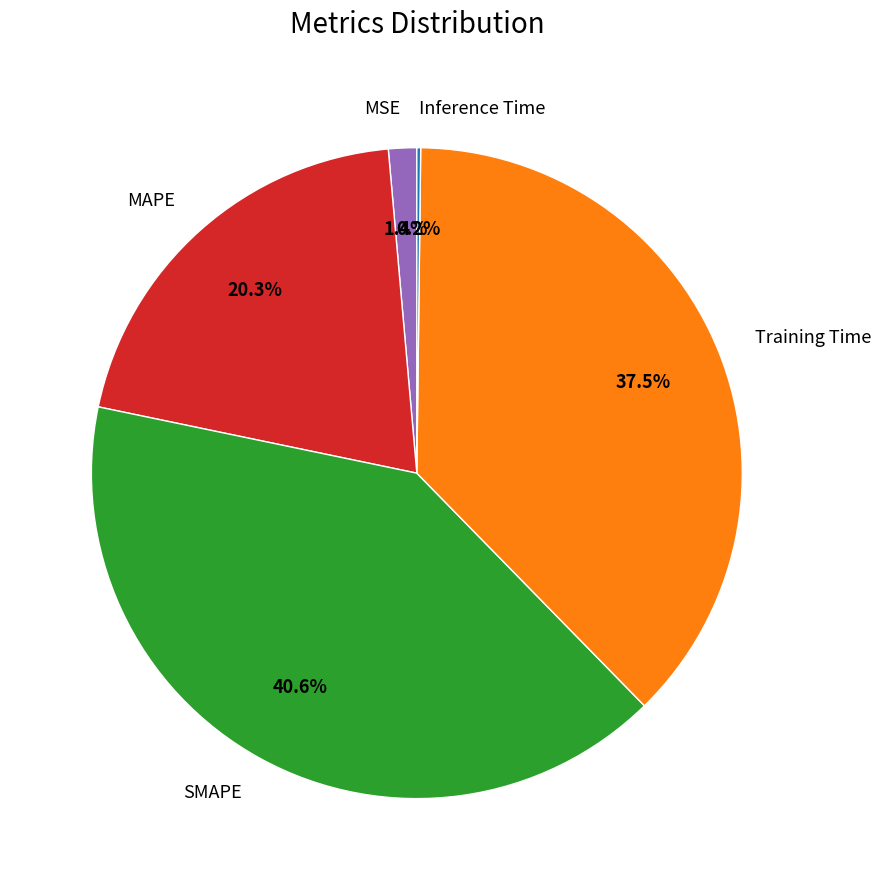

Between Training Time and SMAPE, which is larger?

SMAPE